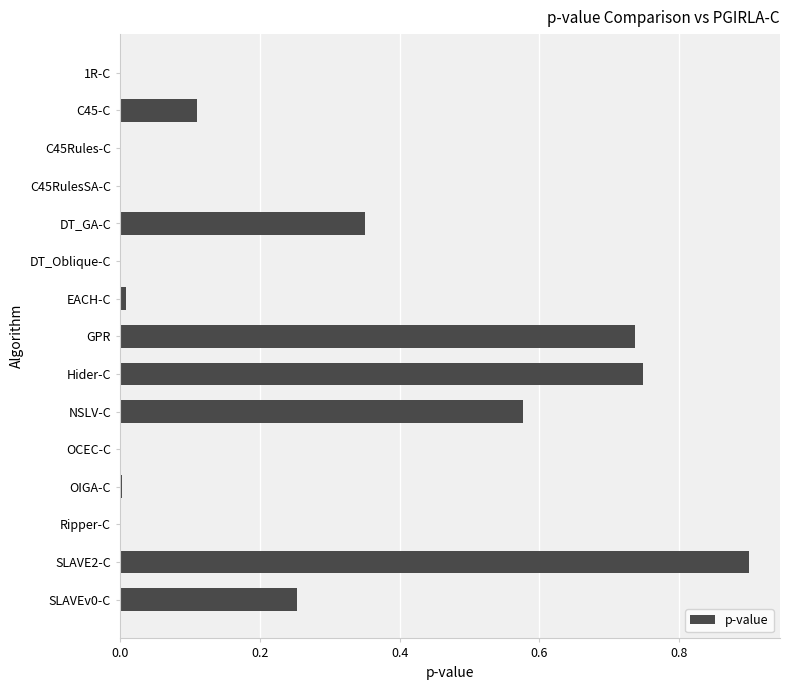

True or false: the data shows 0.0 at Ripper-C.

True